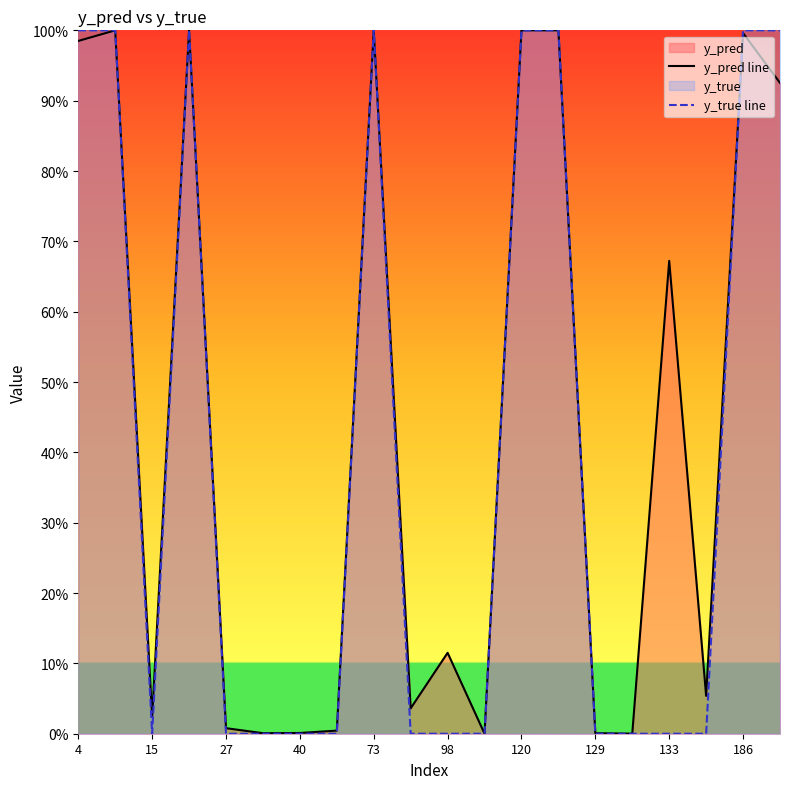

Does the chart display data point markers on the line(s)?

No